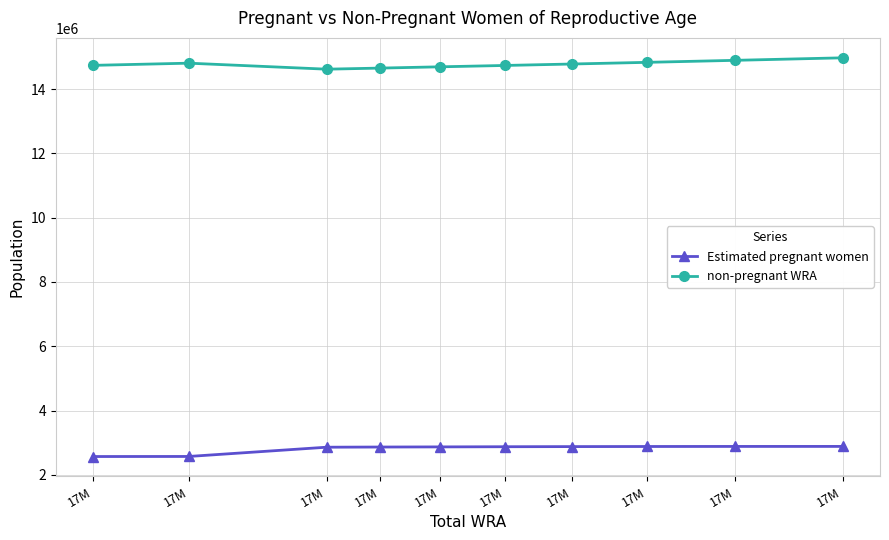

What is the value of the non-pregnant WRA point at the 3rd from the left?

14740169.3